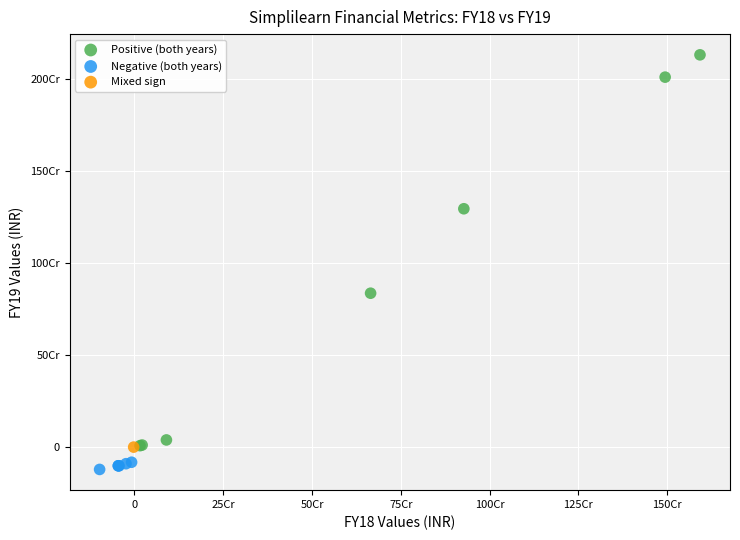

What are all the series names shown in the legend?

Positive (both years), Negative (both years), Mixed sign